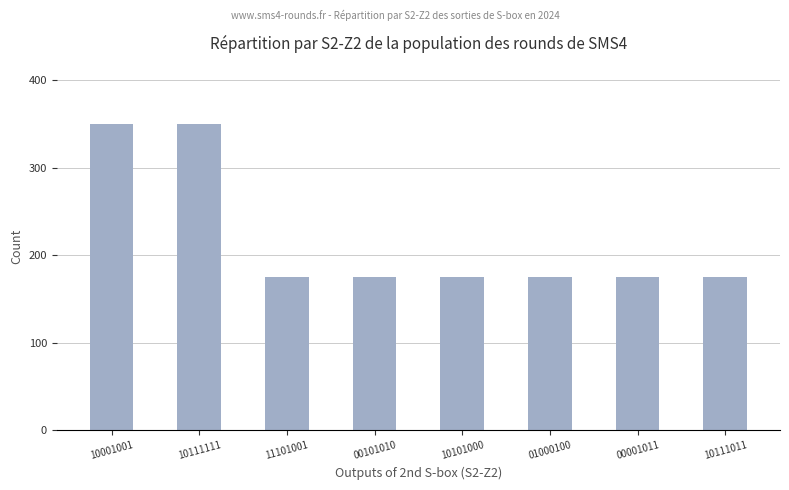

How many values are between 175 and 350?

8